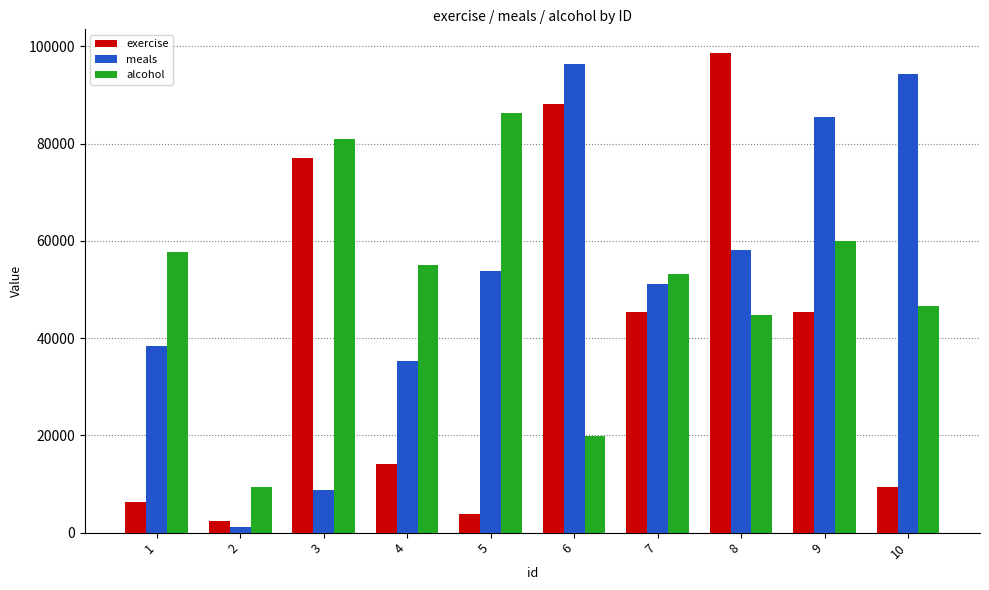

Which series has the largest total across all categories?

meals